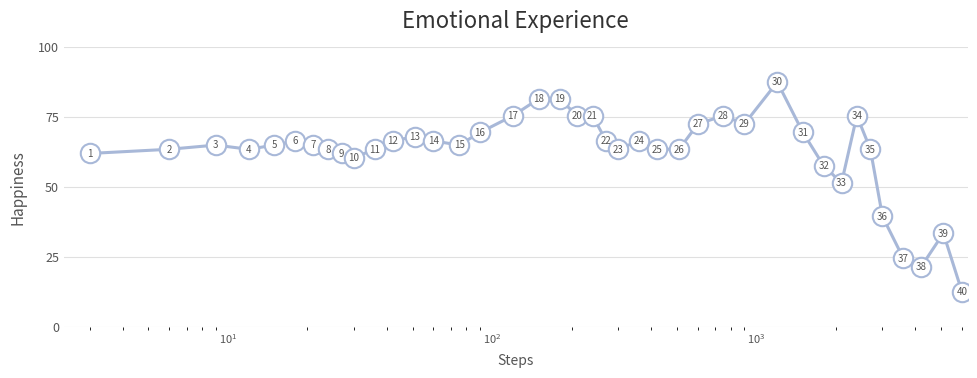

True or false: the data has more than 2 interior local peaks.

True